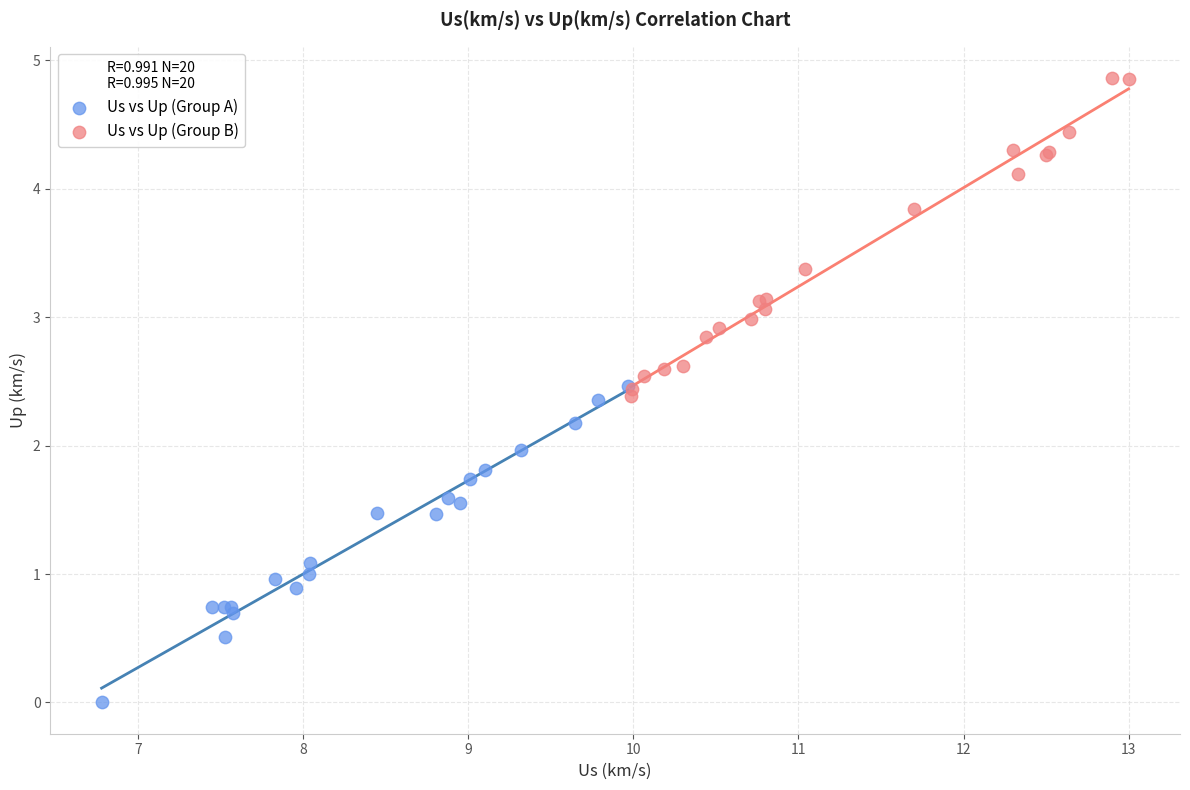

What are all the series names shown in the legend?

Us vs Up (Group A), Us vs Up (Group B)